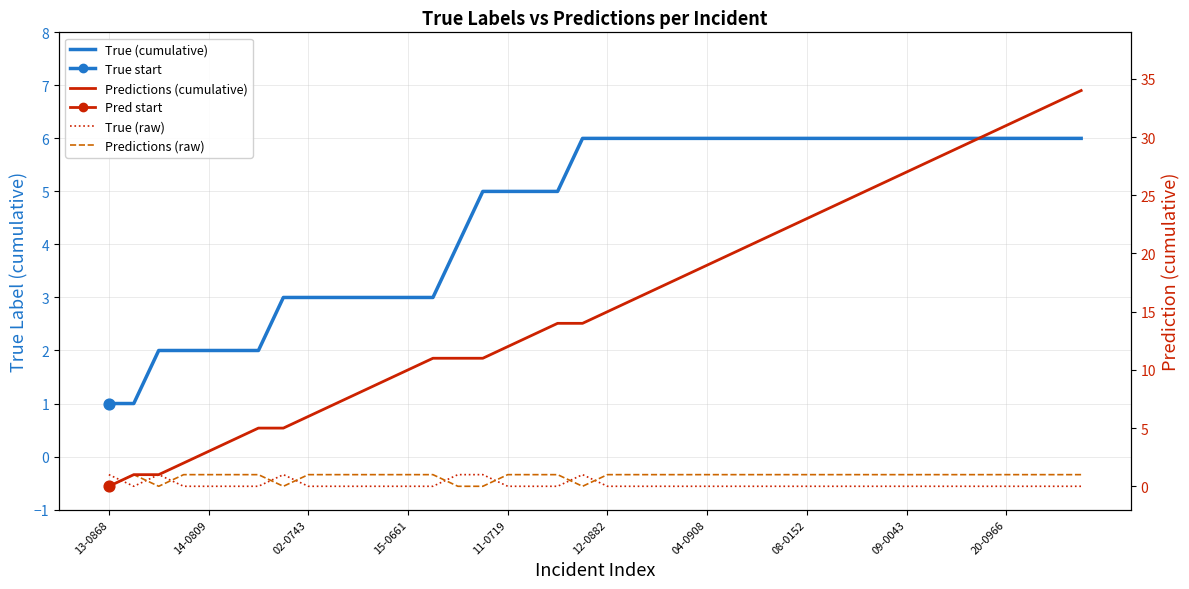

Which series has the widest spread of Y values?

Predictions (cumulative)